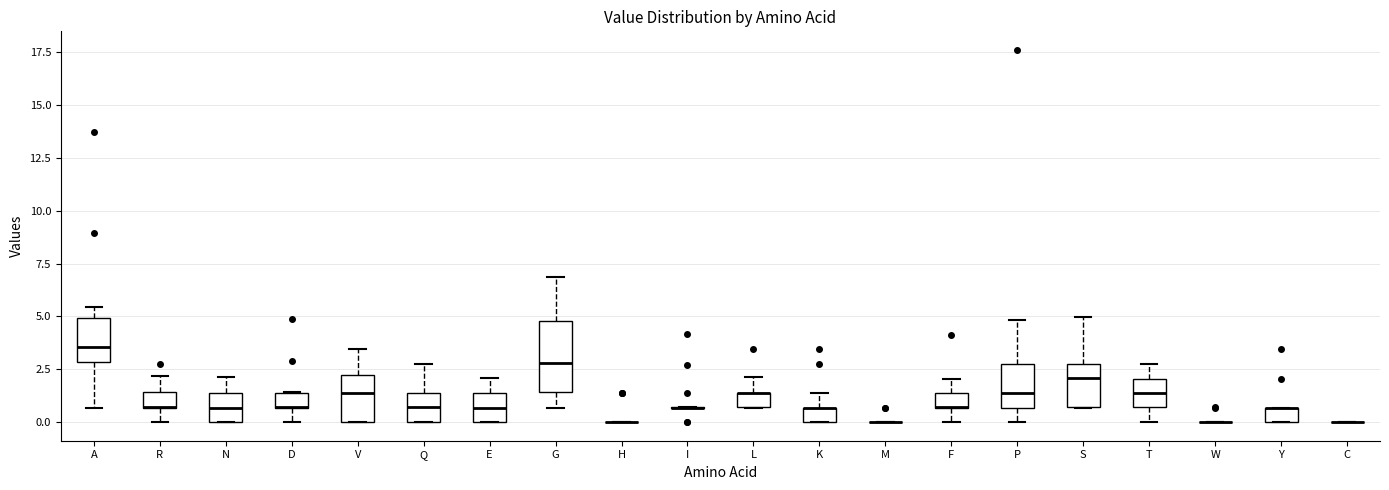

Where does the lower whisker of the box for G end on the y-axis? The values are not printed on the chart, so give them approximately, as read against the axis.

0.5